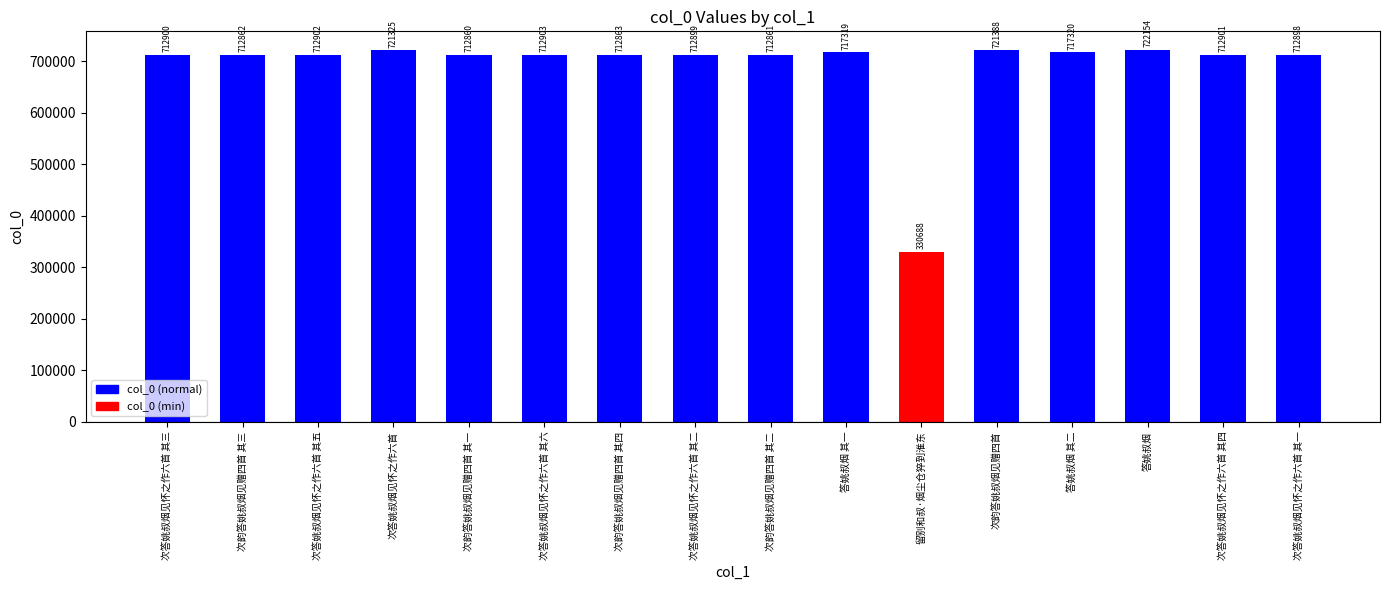

What is the average value?

691190